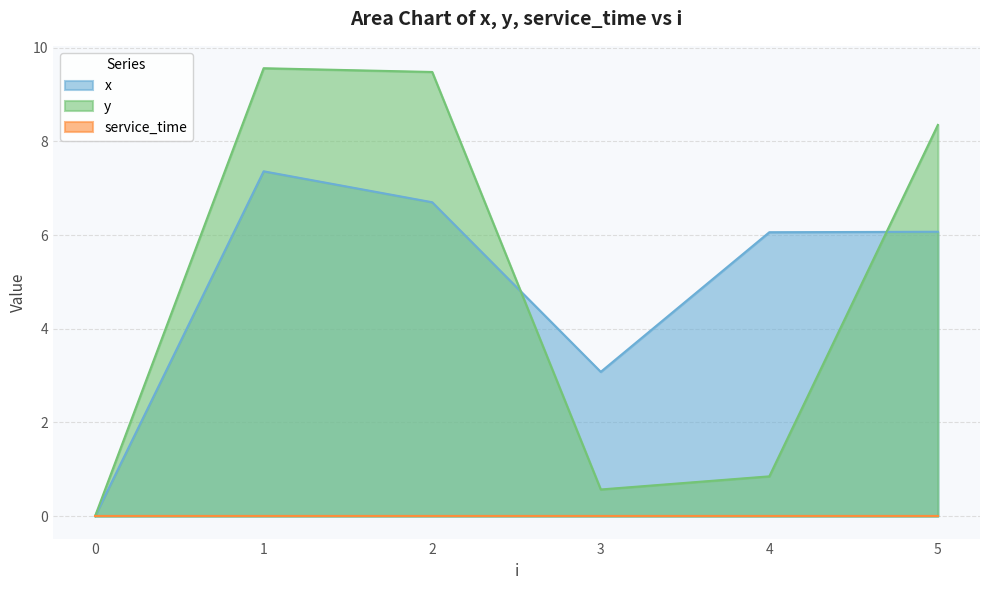

Is it true that y equals 9.5 at 2?

True